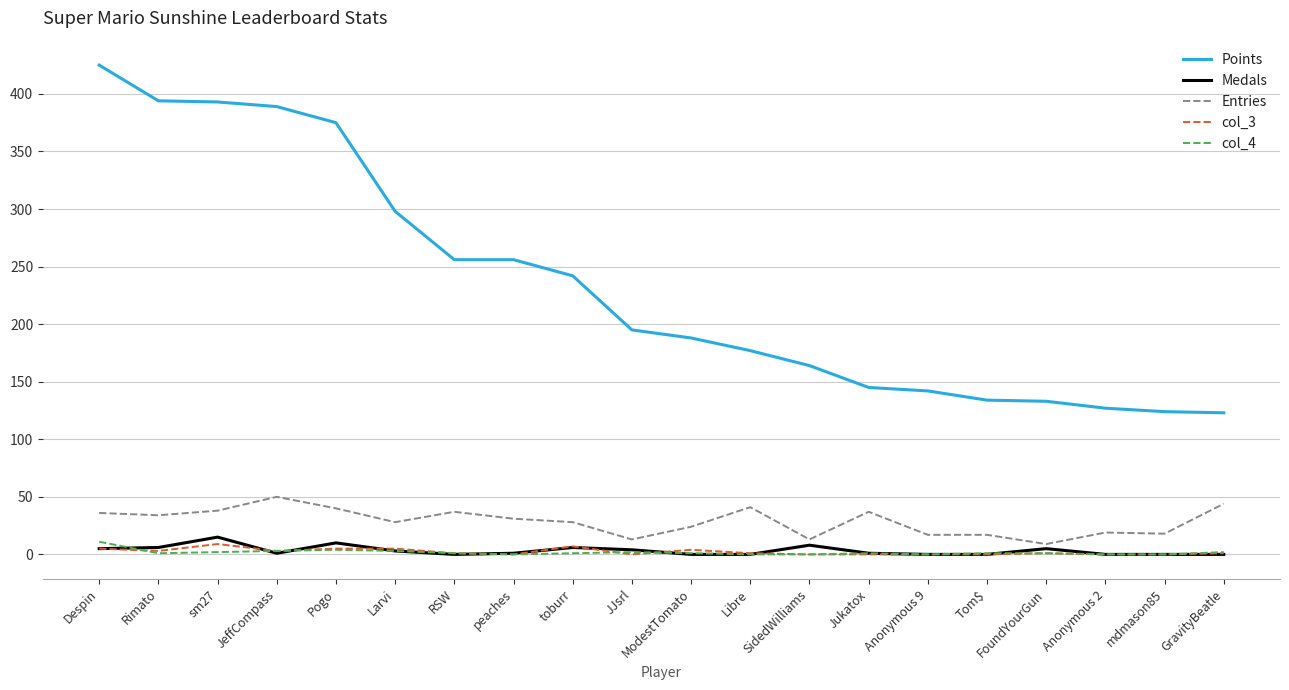

True or false: Points and Medals cross at least once.

False